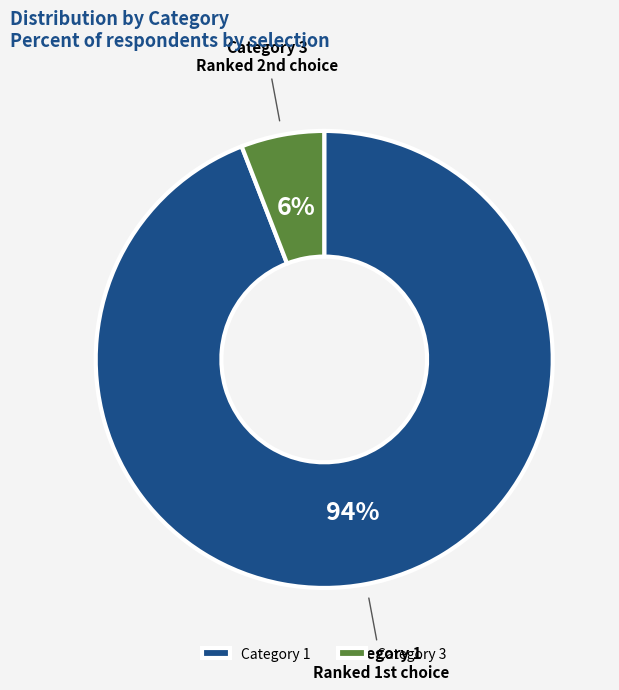

How many slices are in this pie chart?

2